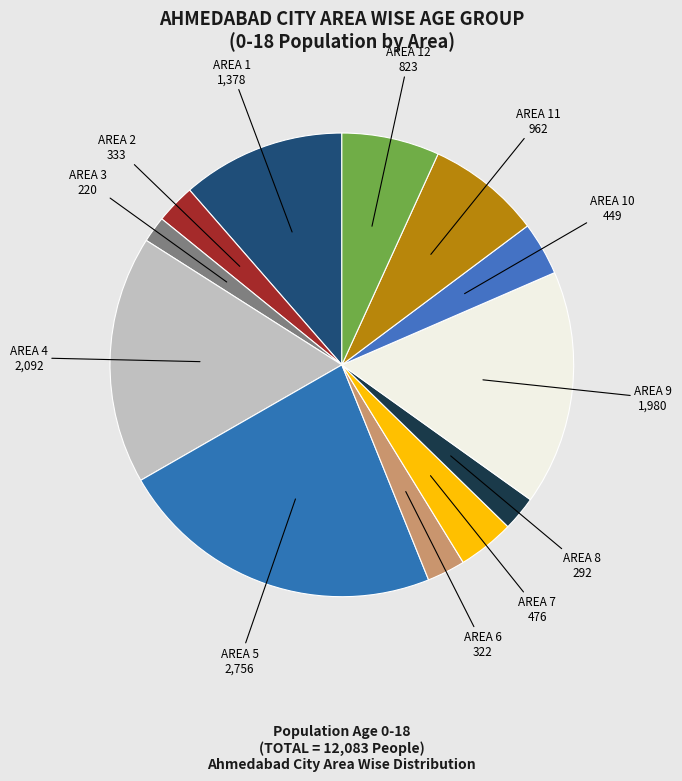

Does AREA 8 represent more than half of the total?

No